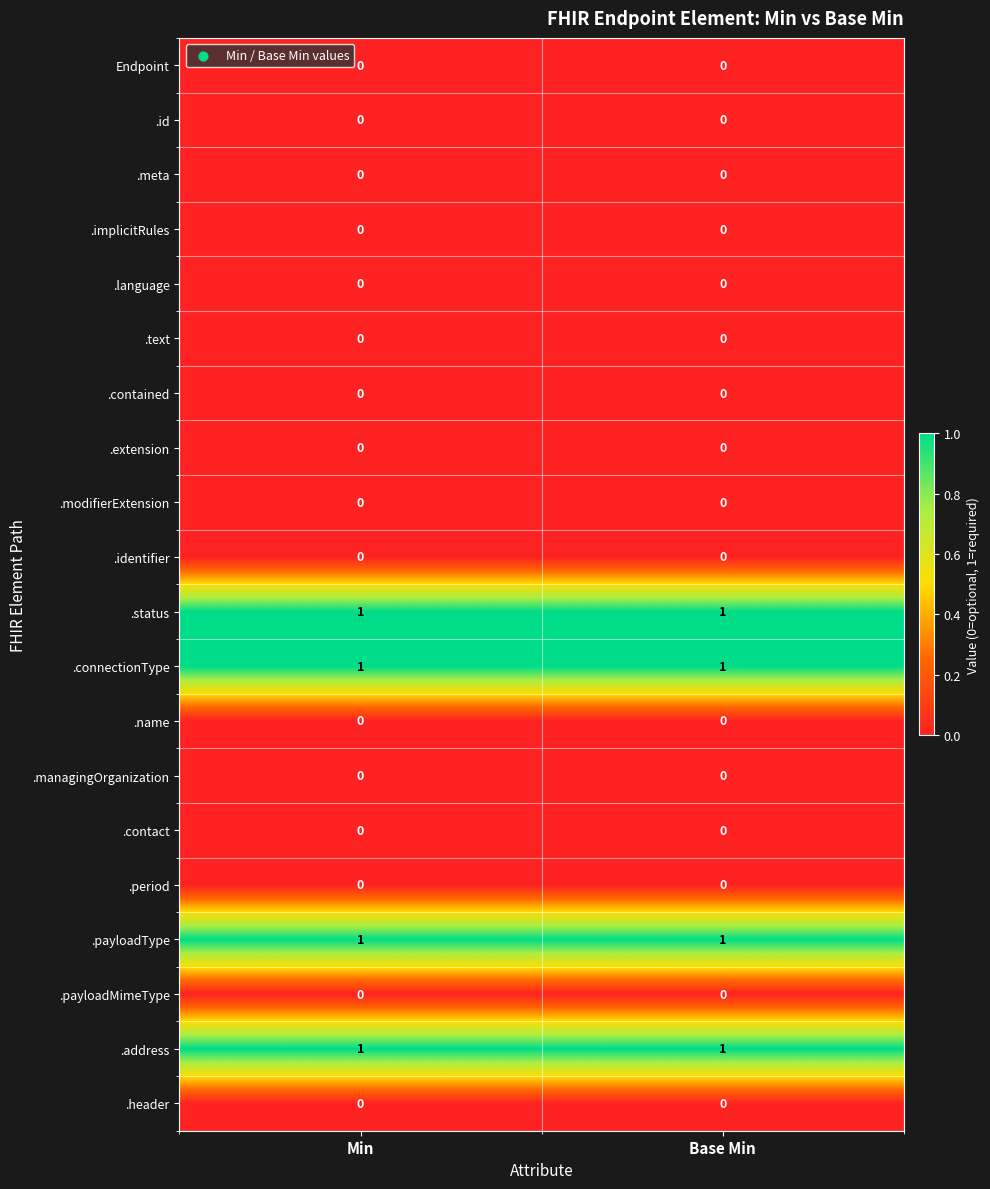

What is the total value across all series at Min?

4